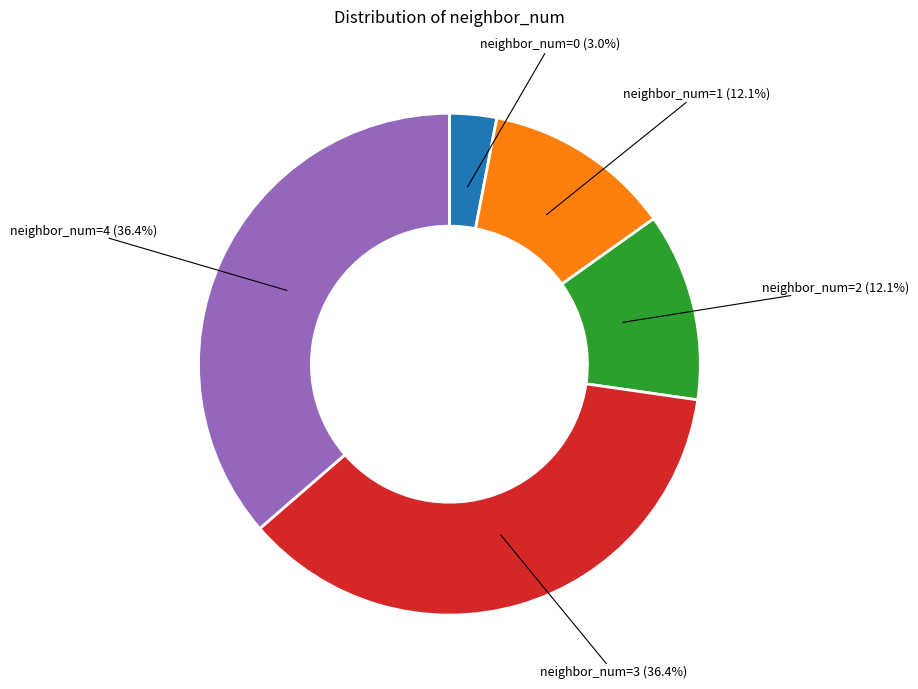

Is there any slice that represents more than half of the pie?

No